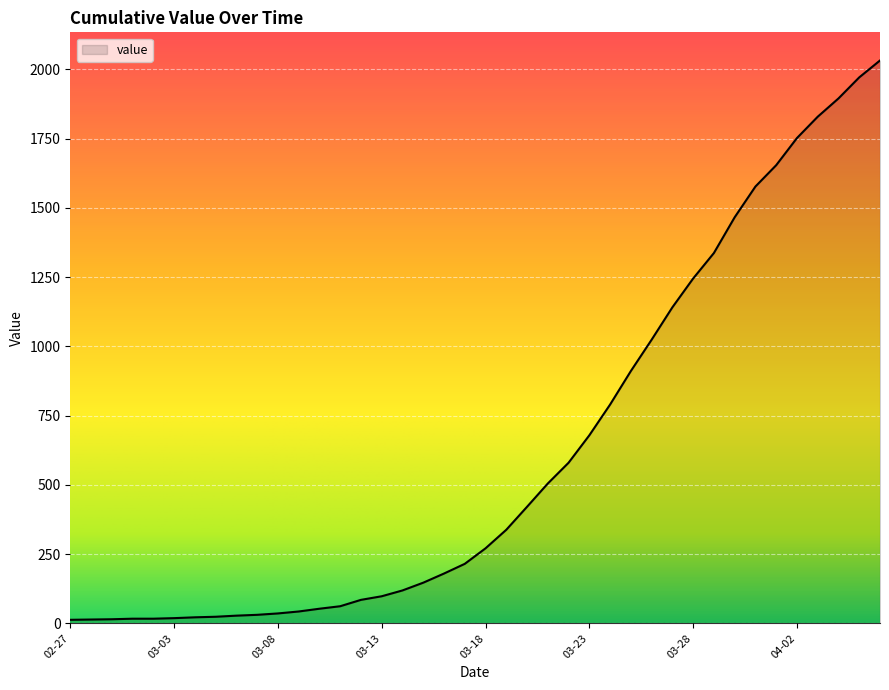

What is the difference between the maximum and minimum values?

2019